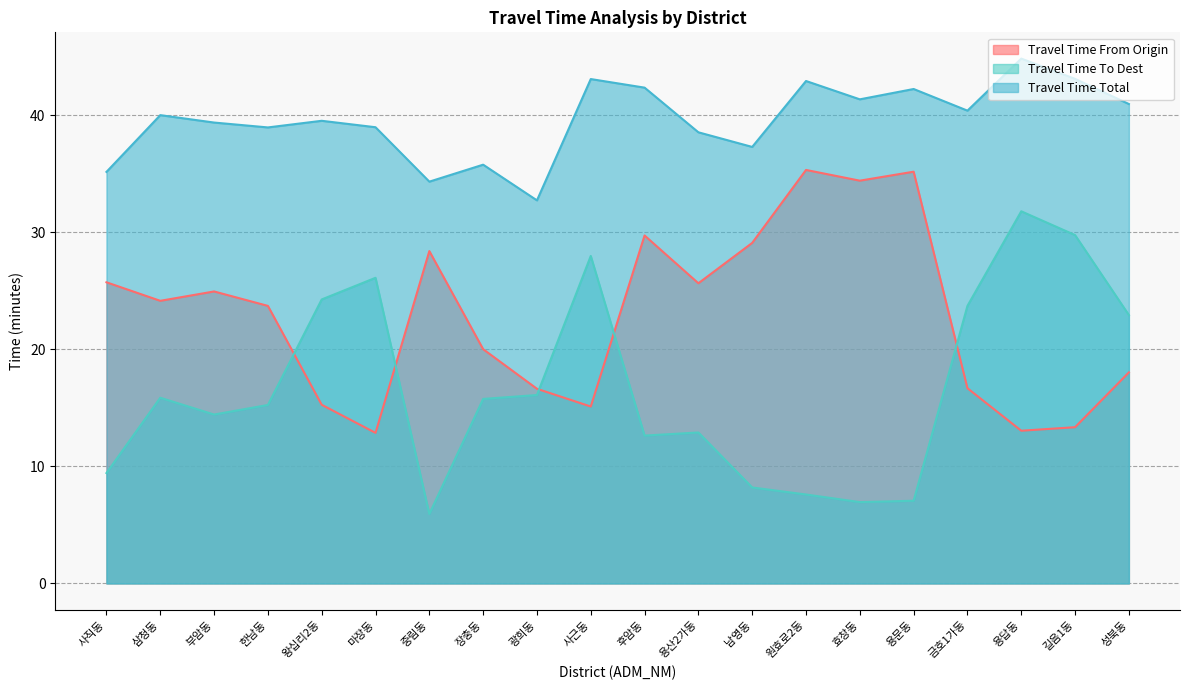

Reading right to left, extract all data points from this chart.

travel_time_from_origin: 성북동=18.0	길음1동=13.3	용답동=13.1	금호1가동=16.7	용문동=35.2	효창동=34.4	원효로2동=35.3	남영동=29.1	용산2가동=25.6	후암동=29.7	사근동=15.1	광희동=16.6	장충동=20.0	중림동=28.4	마장동=12.9	왕십리2동=15.3	한남동=23.7	부암동=24.9	삼청동=24.1	사직동=25.7
travel_time_to_dest: 성북동=22.9	길음1동=29.8	용답동=31.8	금호1가동=23.7	용문동=7.1	효창동=7.0	원효로2동=7.6	남영동=8.2	용산2가동=12.9	후암동=12.6	사근동=28.0	광희동=16.1	장충동=15.8	중림동=5.9	마장동=26.1	왕십리2동=24.3	한남동=15.2	부암동=14.4	삼청동=15.9	사직동=9.4
travel_time_total: 성북동=41.0	길음1동=43.1	용답동=44.9	금호1가동=40.4	용문동=42.2	효창동=41.4	원효로2동=42.9	남영동=37.3	용산2가동=38.5	후암동=42.4	사근동=43.1	광희동=32.7	장충동=35.8	중림동=34.3	마장동=39.0	왕십리2동=39.5	한남동=39.0	부암동=39.4	삼청동=40.0	사직동=35.2